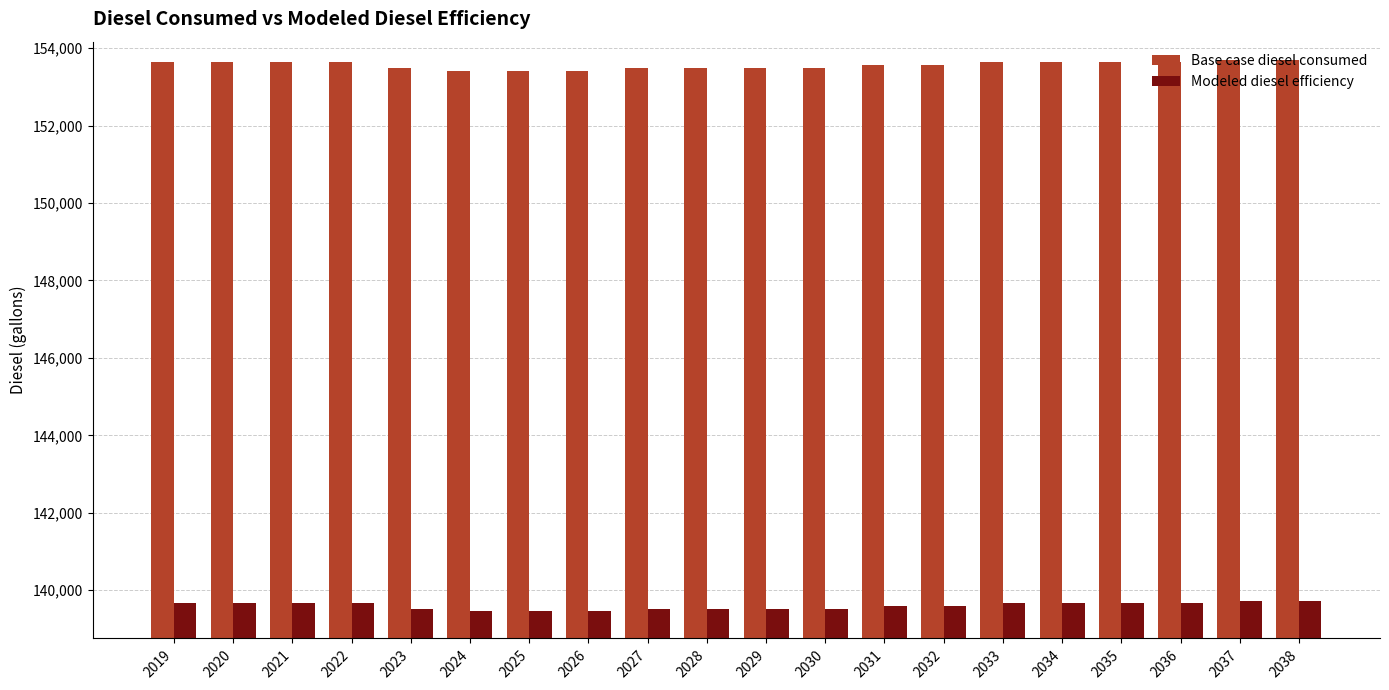

Is it true that Base case diesel consumed equals 153399.0 at 2024?

True